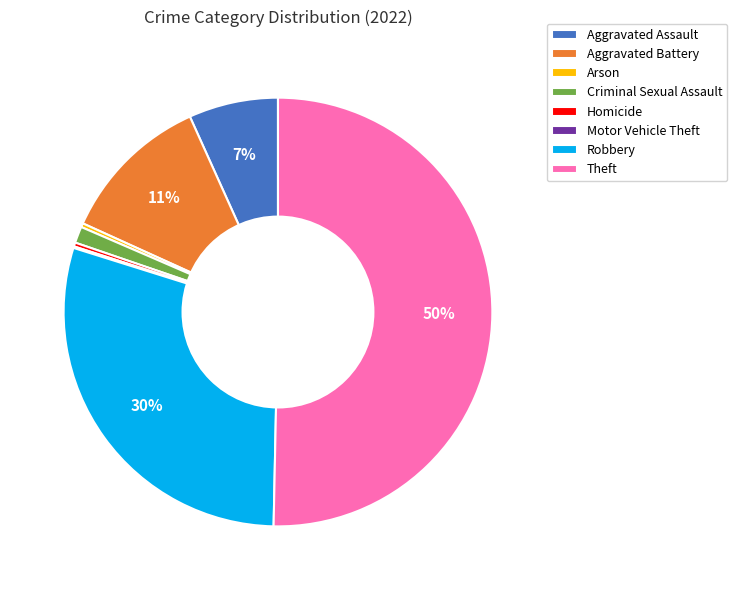

To the nearest percent, what is the average slice percentage?

12%